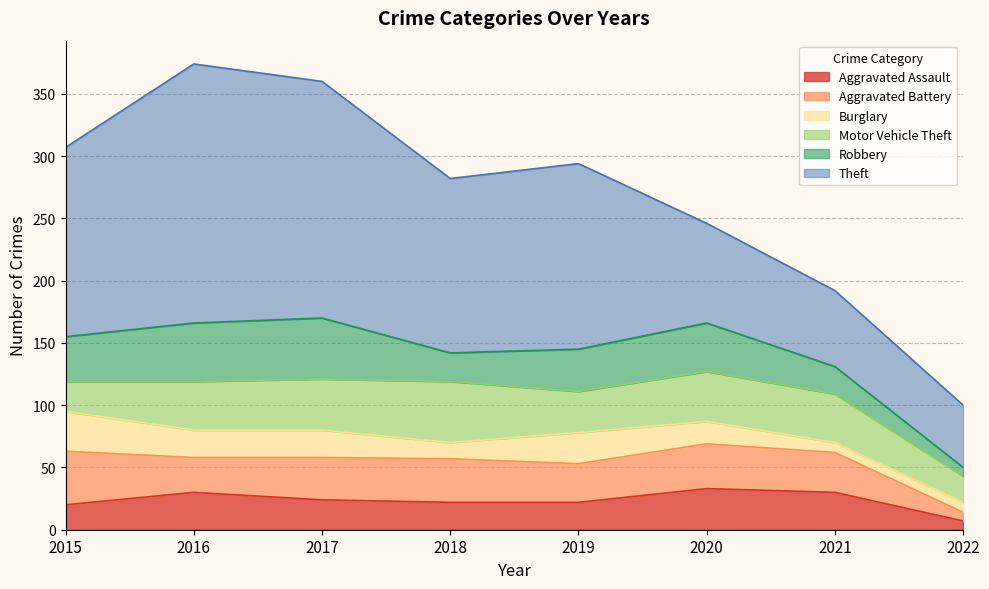

Read the Theft value at 2022.

50